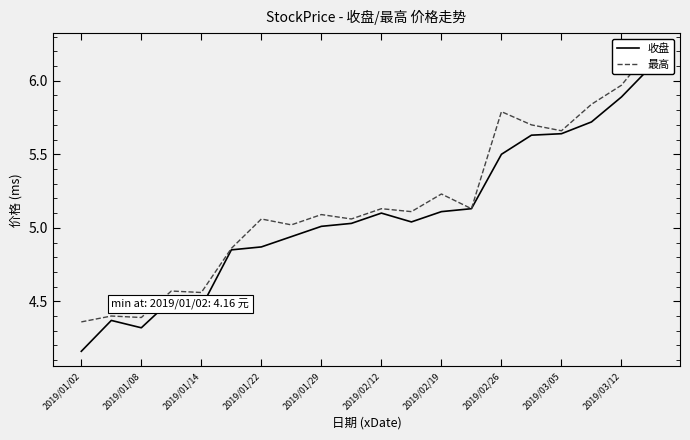

At 2019/01/22, list the series in order from largest to smallest.

最高, 收盘